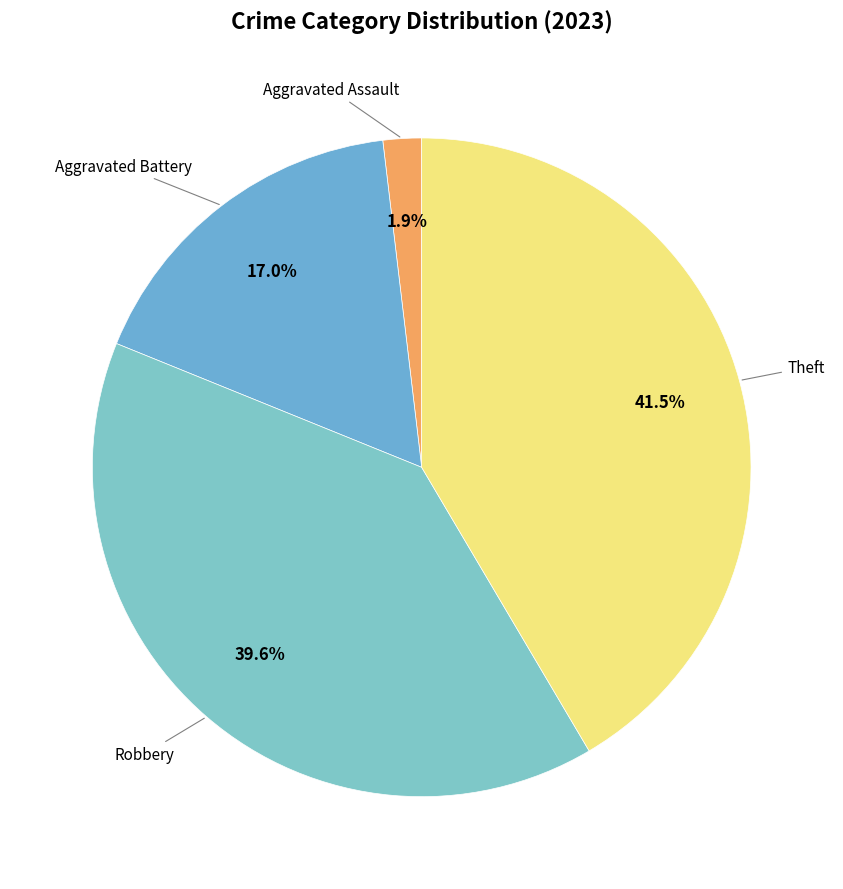

Count the number of slices in the pie.

4